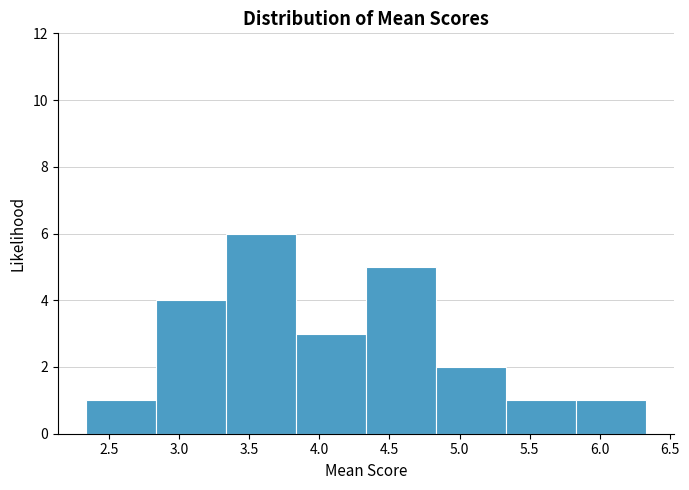

Reading left to right, transcribe this chart: for each bar, give the range it covers on the x-axis and its height. Neither the bar edges nor the heights are printed on the chart, so give them approximately, as read against the axes.

2.35 to 2.85: 1
2.85 to 3.35: 4
3.35 to 3.85: 6
3.85 to 4.35: 3
4.35 to 4.85: 5
4.85 to 5.35: 2
5.35 to 5.85: 1
5.85 to 6.35: 1